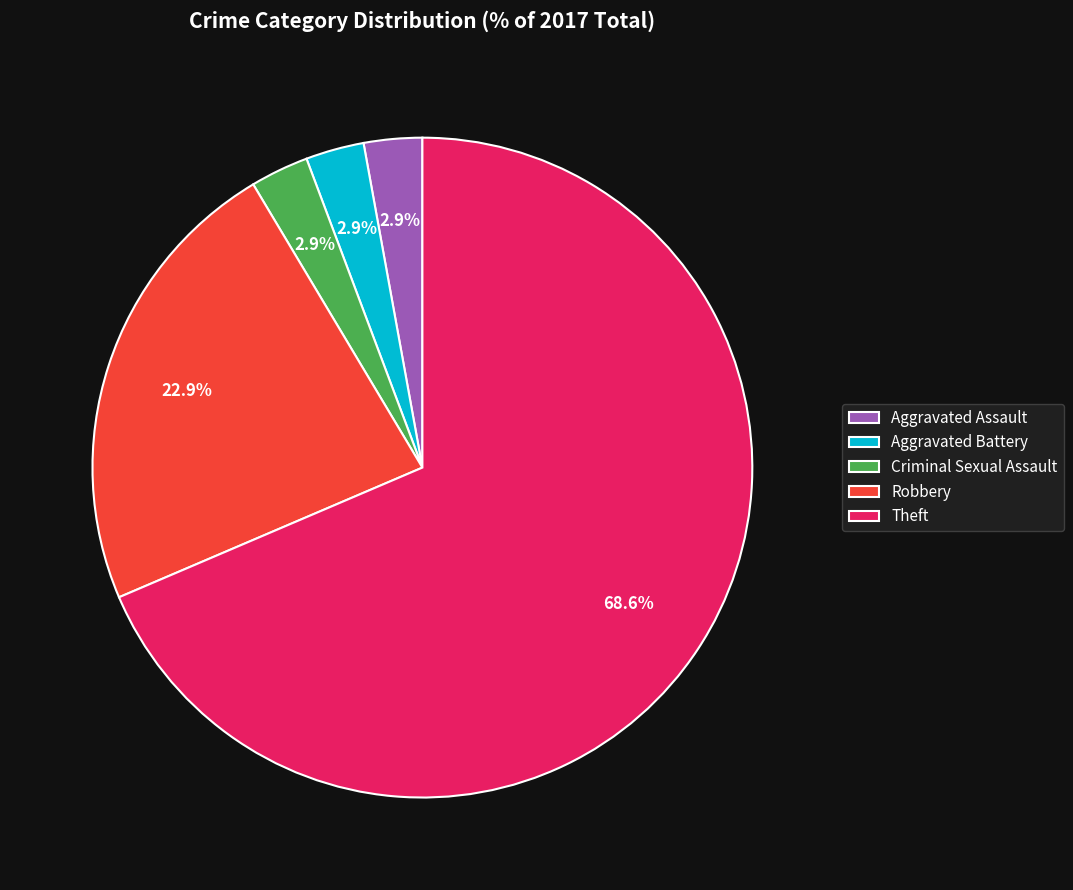

Is it true that Aggravated Battery is 3% of the pie?

True